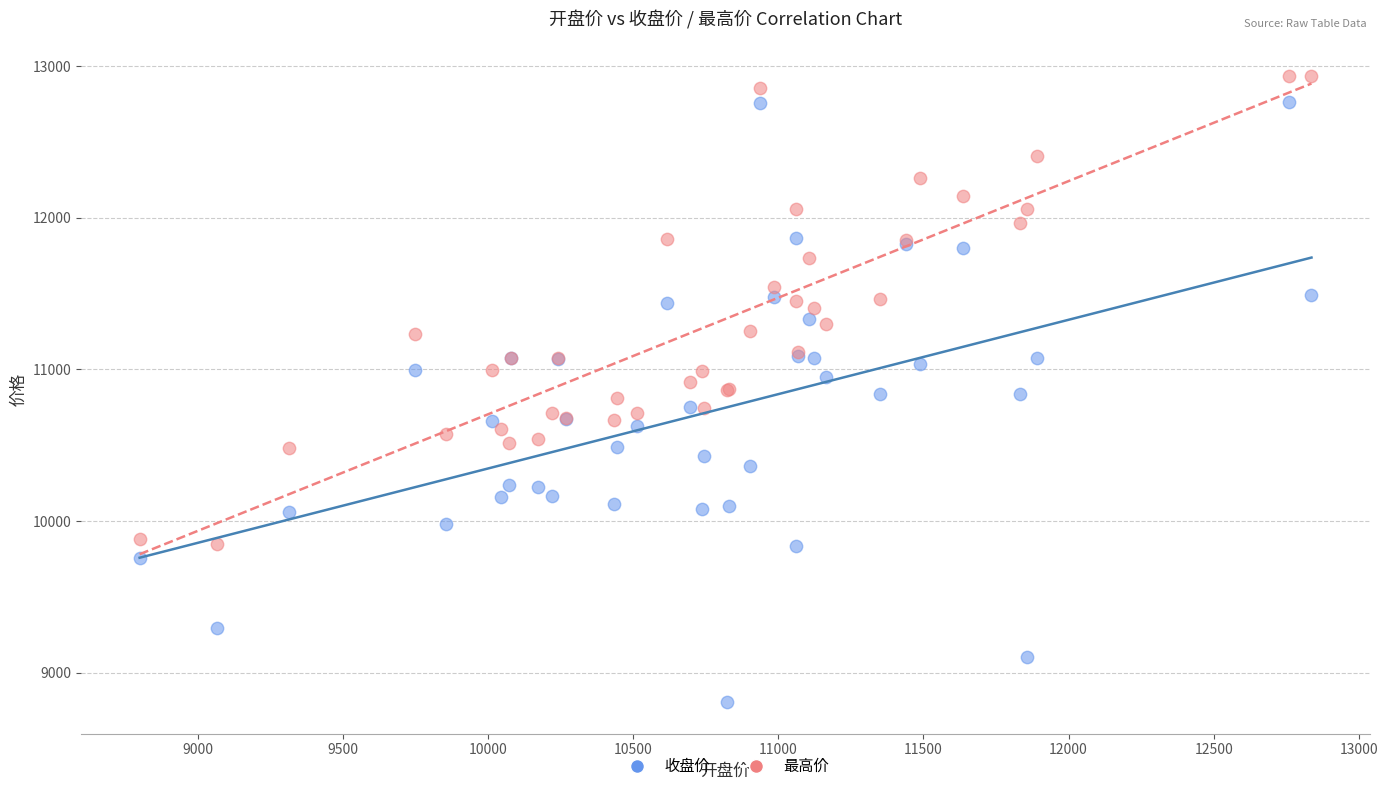

Which series has the widest spread of Y values?

收盘价